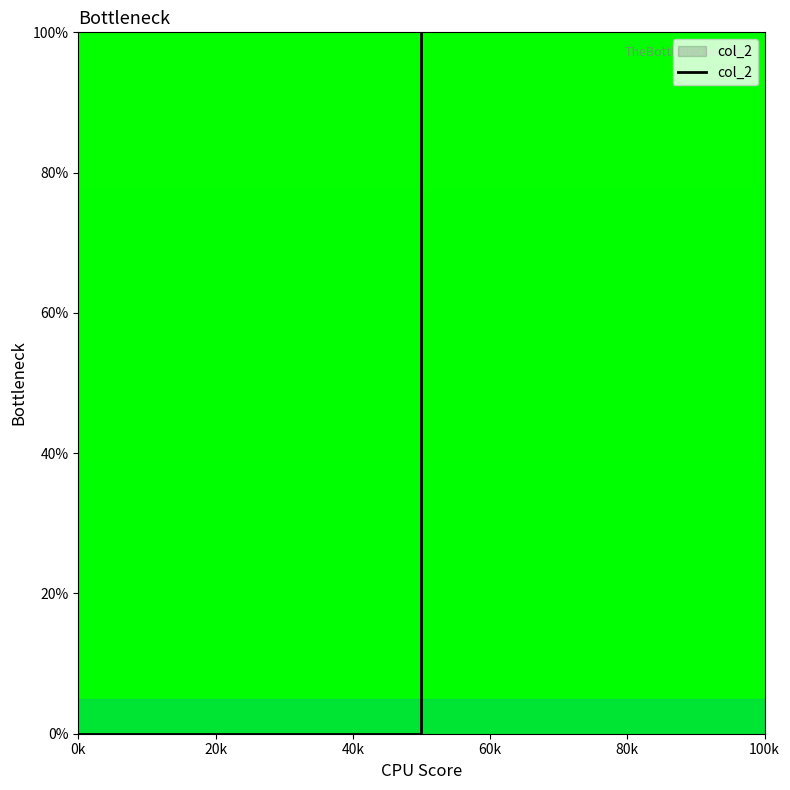

The chart shows a value of 49 at 20k. True or false?

False